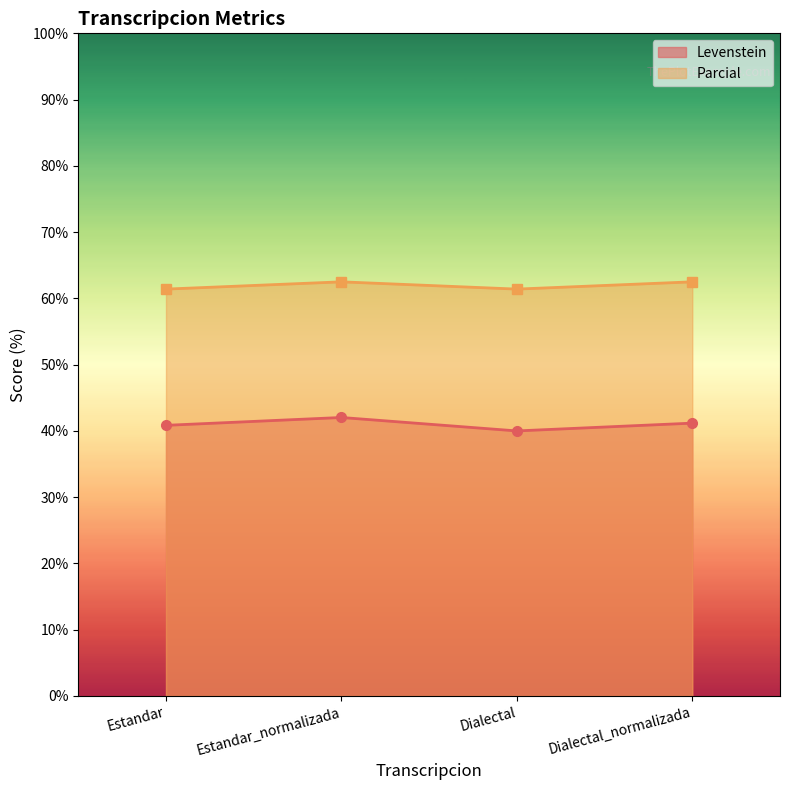

Is it true that Levenstein equals 71.0 at Dialectal?

False